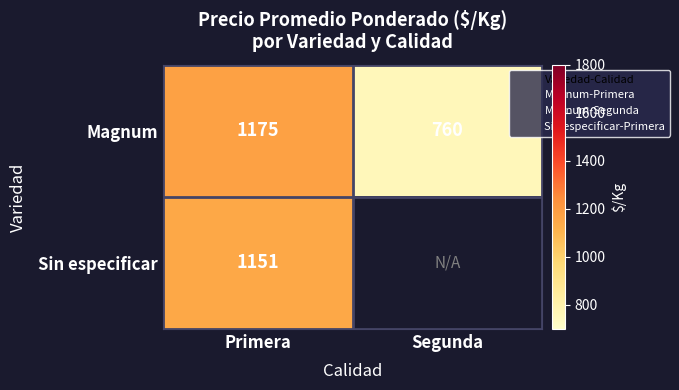

How many distinct data groups are displayed?

2